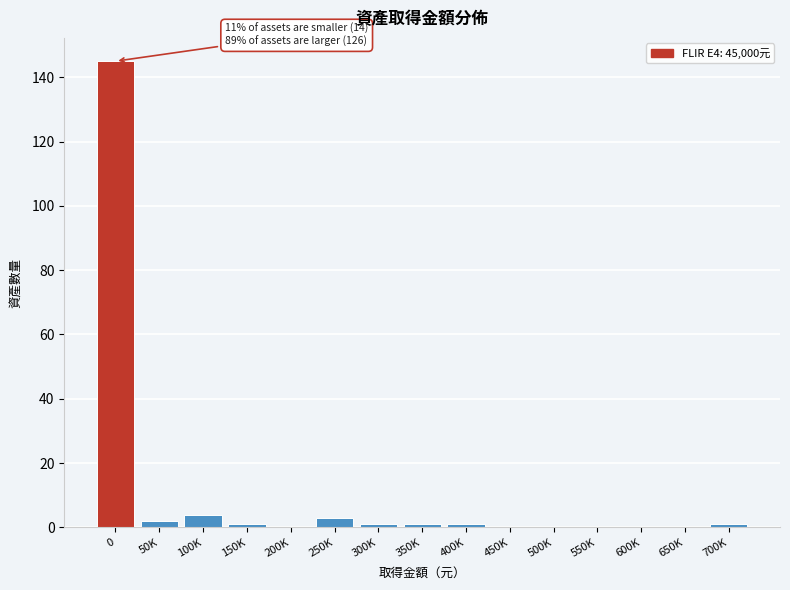

Reading right to left, what are all the values shown in this chart?

700K=1	650K=0	600K=0	550K=0	500K=0	450K=0	400K=1	350K=1	300K=1	250K=3	200K=0	150K=1	100K=4	50K=2	0=145